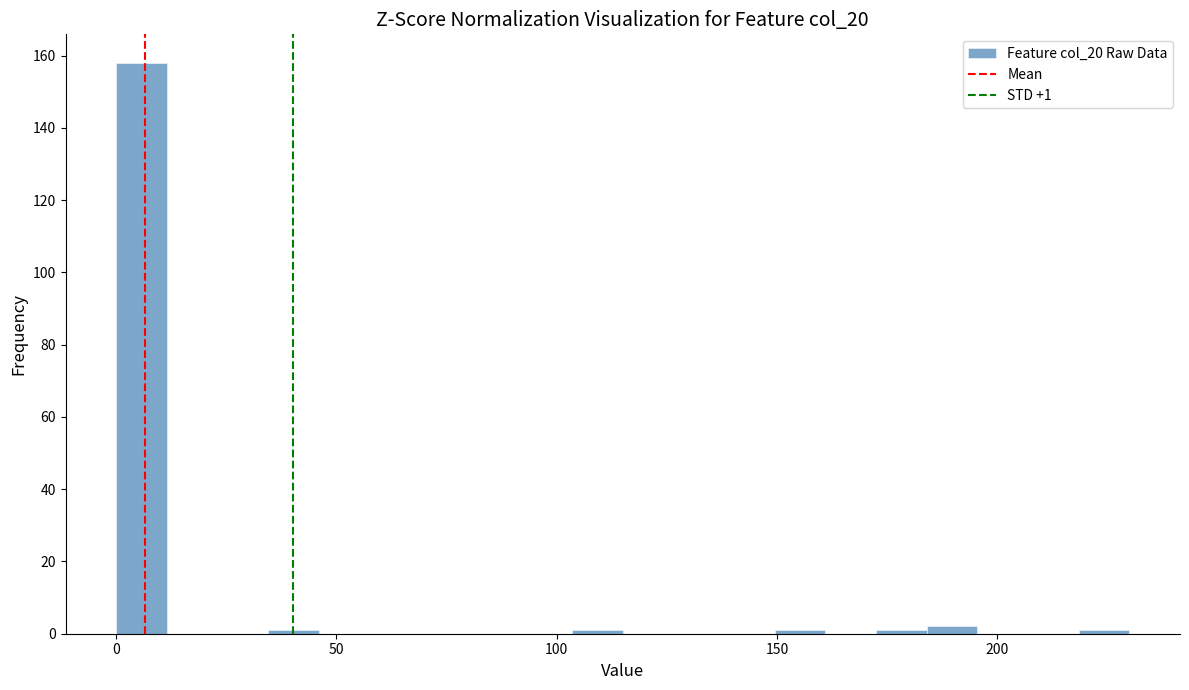

Around what value on the x-axis is the tallest bar? Give the approximate position of its centre, as read against the axis.

5